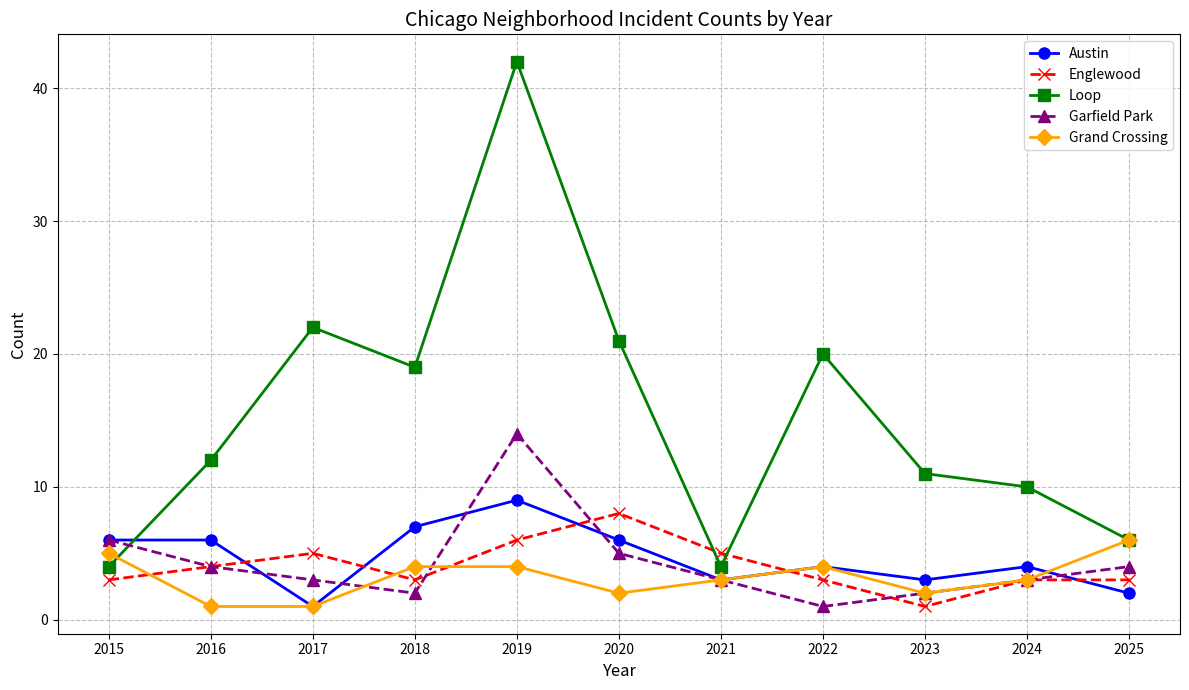

Which series ends up on top after the final intersection of Loop and Englewood?

Loop